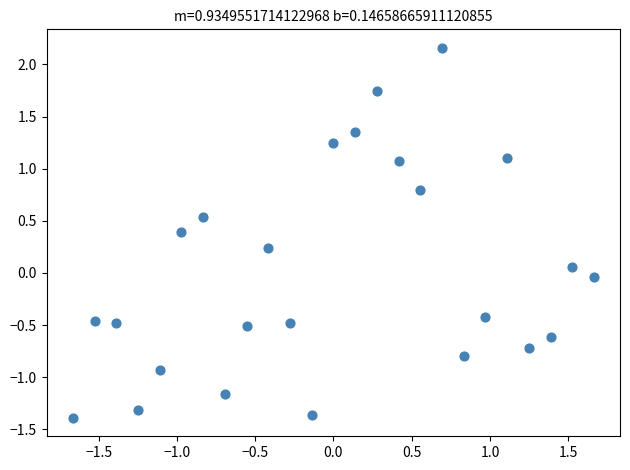

What is the range of X values (max minus min)?

3.3